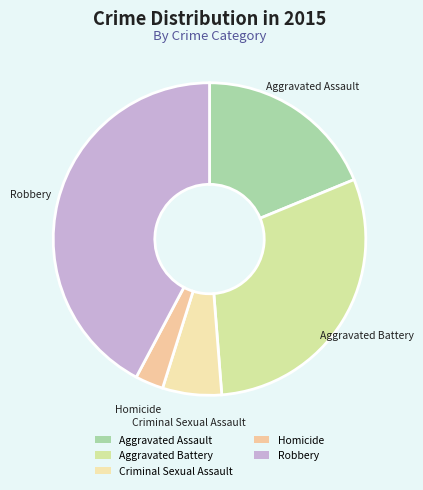

Count the number of slices in the pie.

5